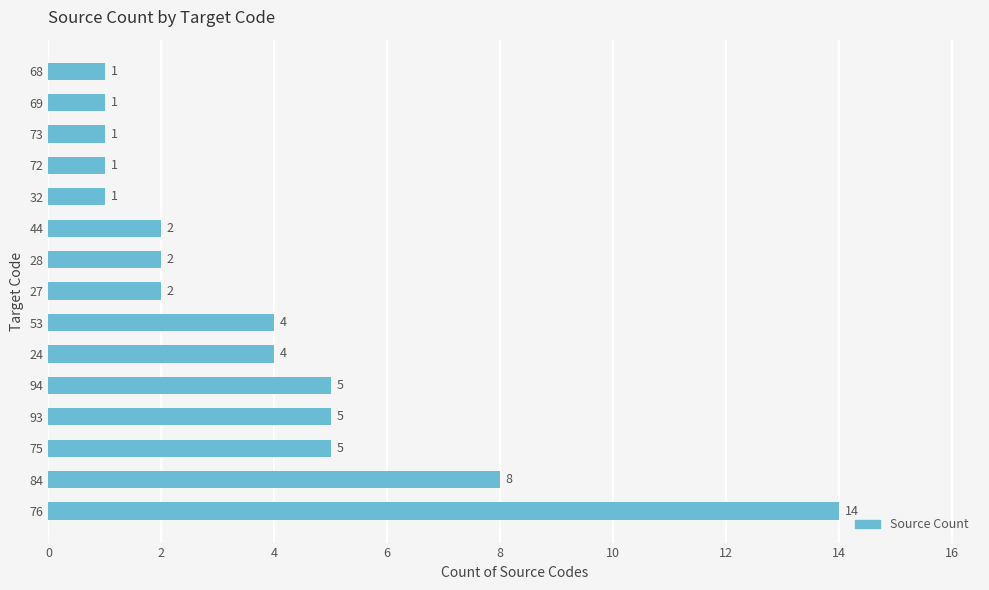

What is the change in value from 75 to 73?

-4